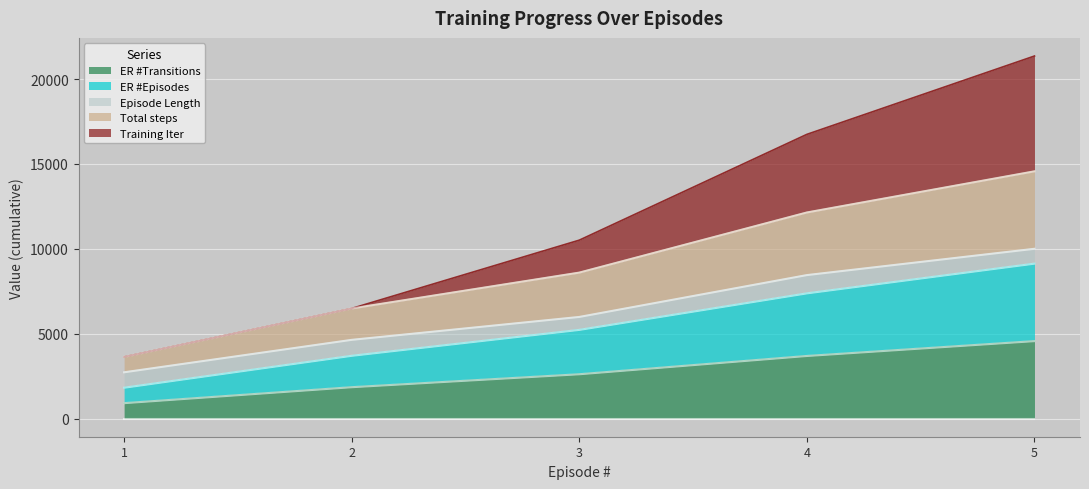

How many categories are shown in the chart?

5